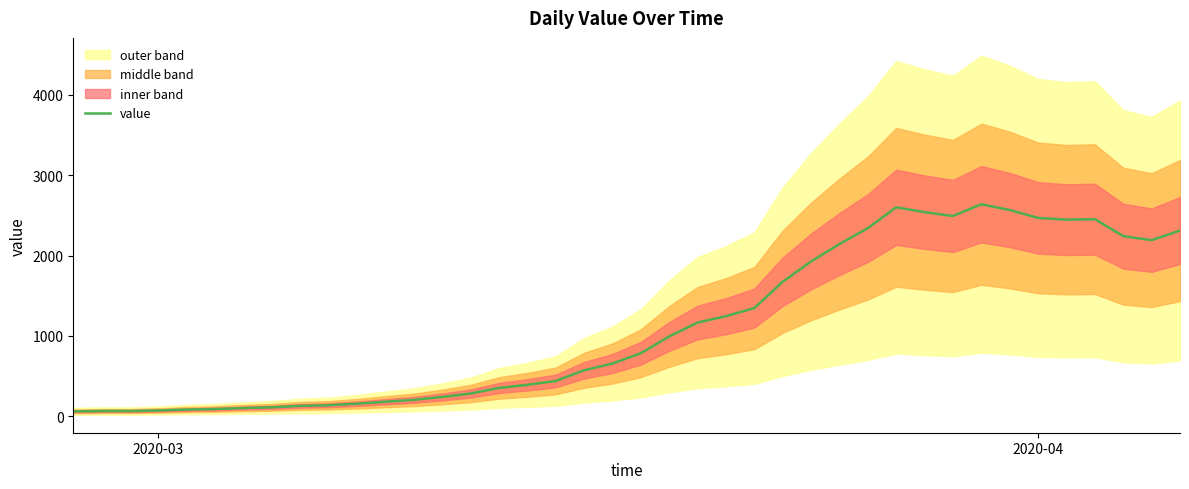

What is the highest value of the value series?

2638